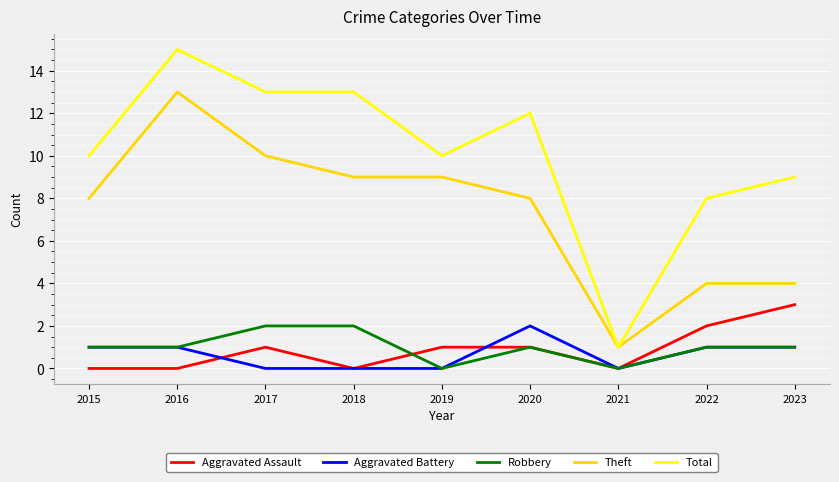

What is the total value across all series at 2020?

24